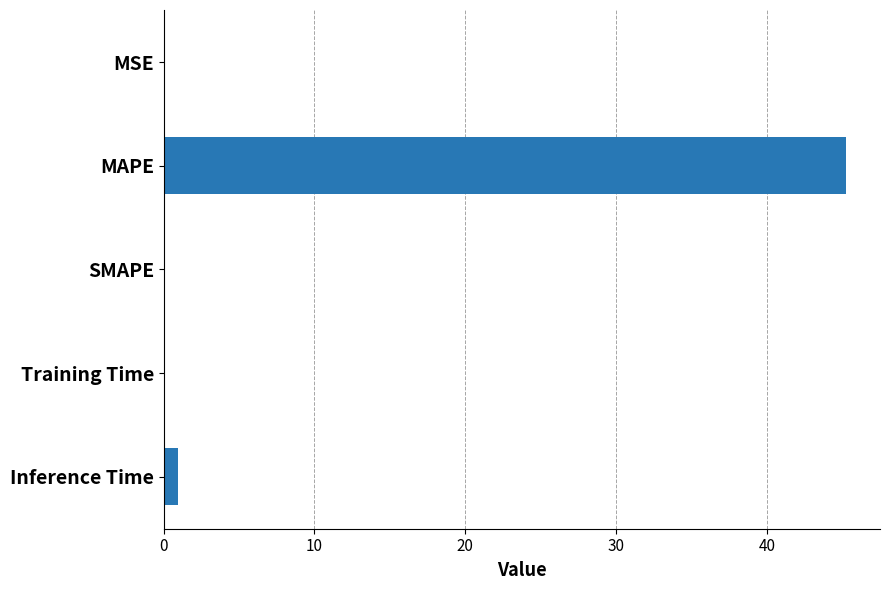

At which category does the chart reach its peak across all series?

MAPE